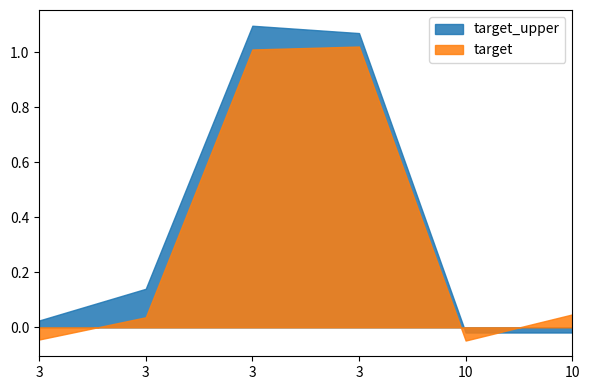

Does the chart have visible grid lines?

No